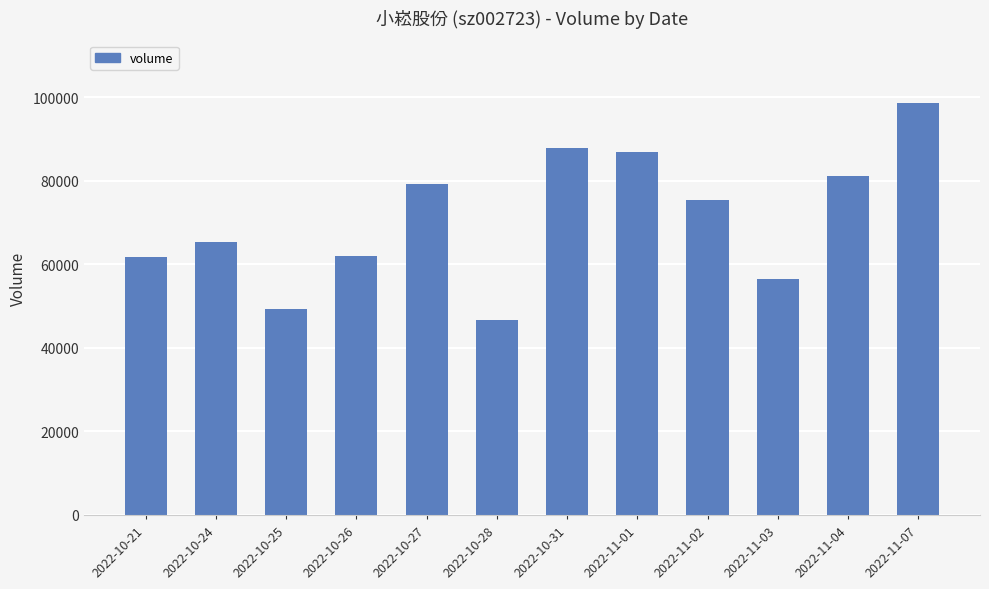

What is the difference between the second highest and minimum values?

41161